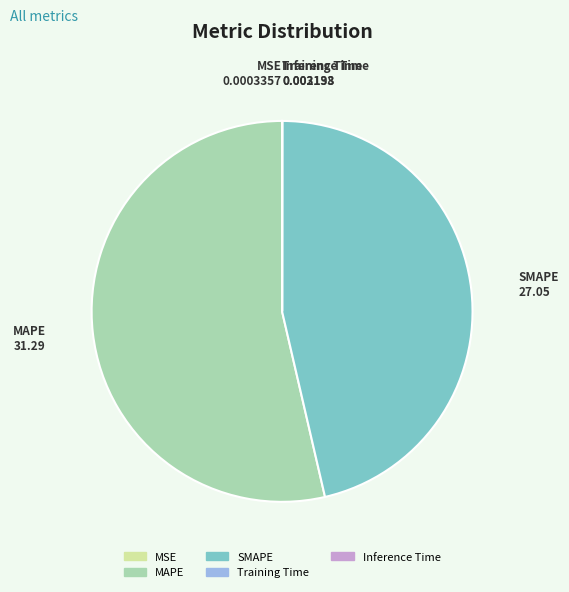

Does any single category account for the majority?

Yes